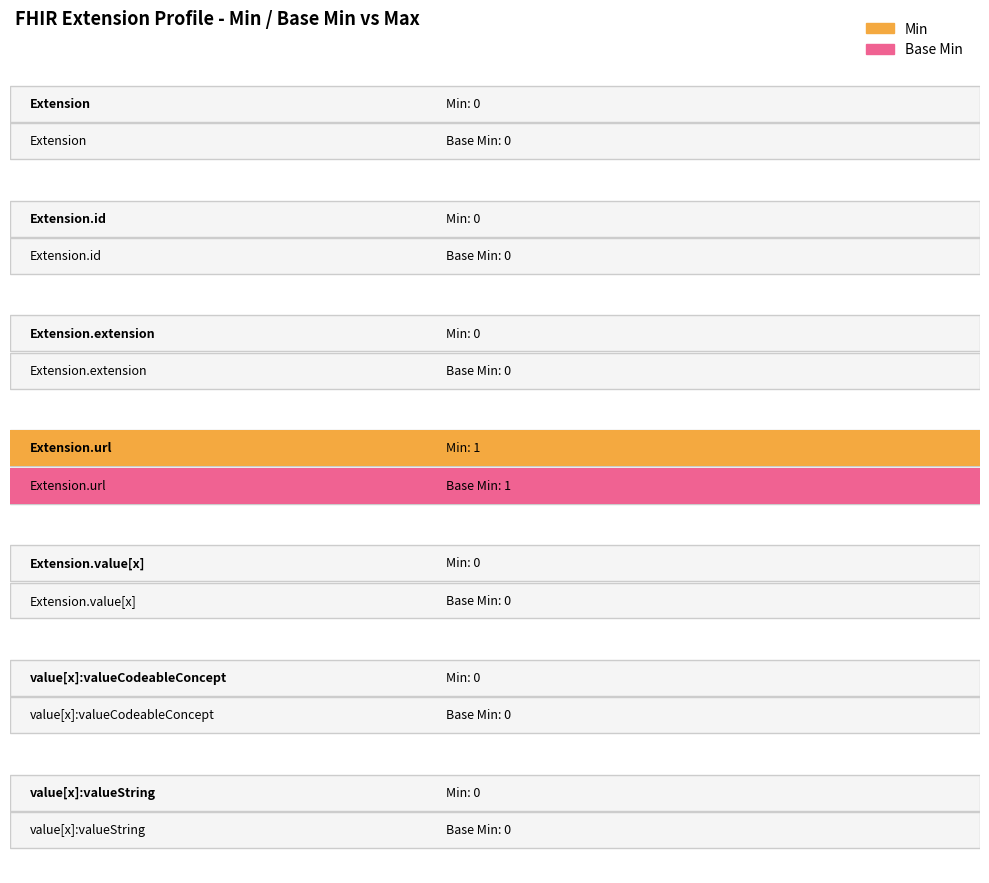

Which category has the highest value across all series?

Extension.url